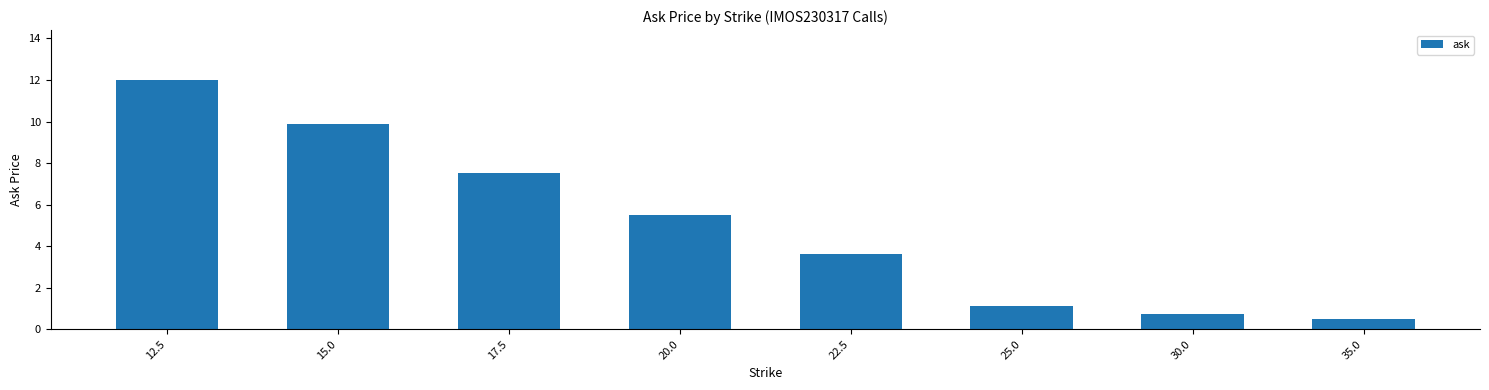

Which label corresponds to the smallest value in the chart?

35.0